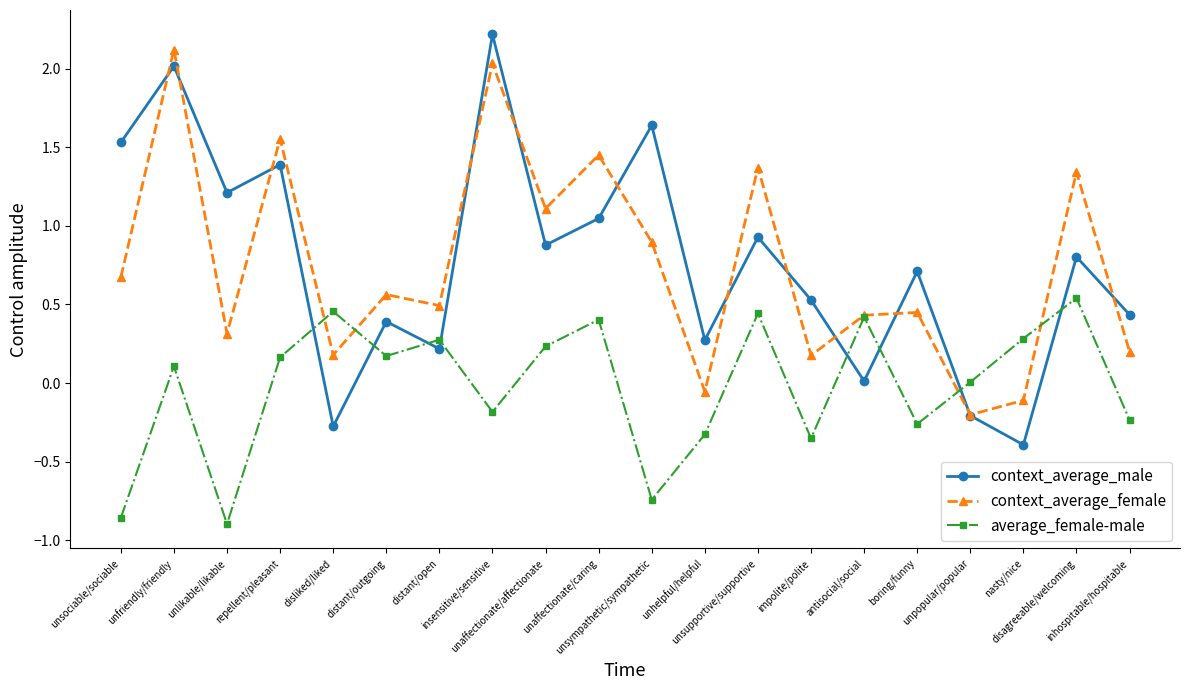

What is the difference between the maximum and minimum values in the context_average_male series?

2.6